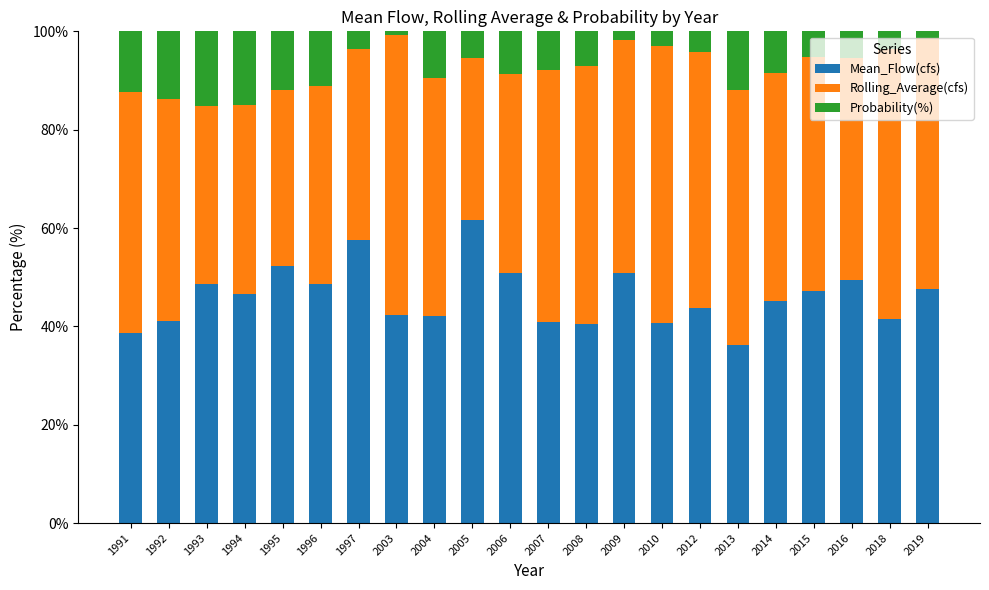

How many bars are there in total?

22